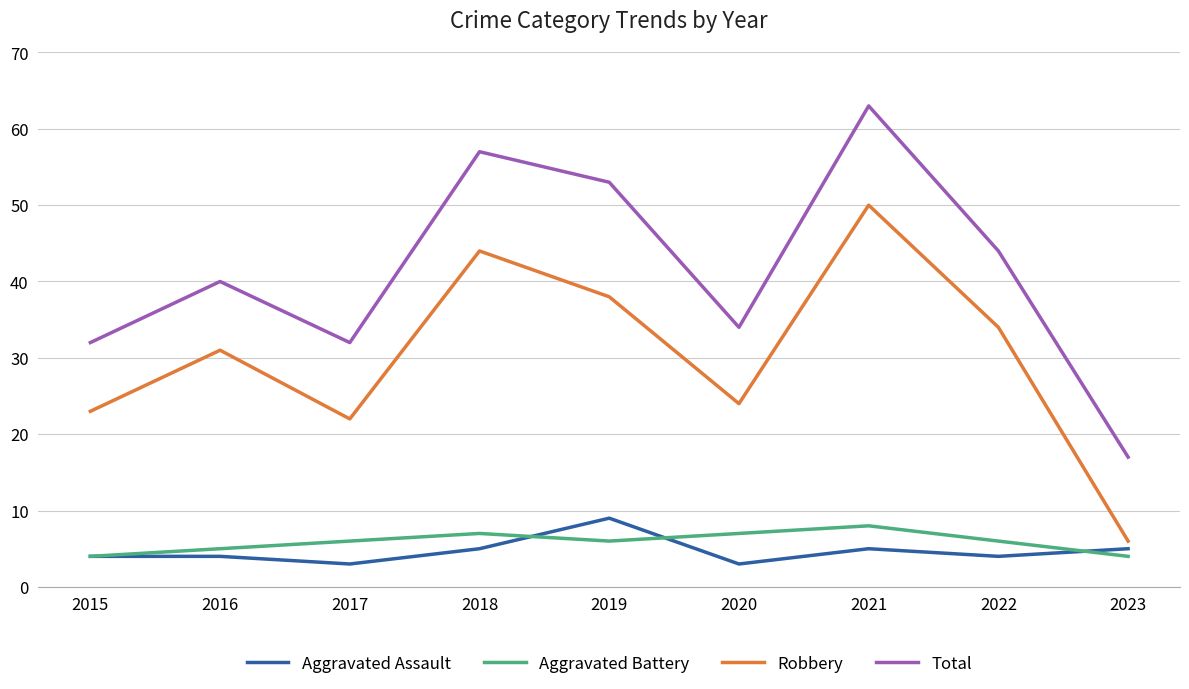

What is the minimum value shown in the chart?

3